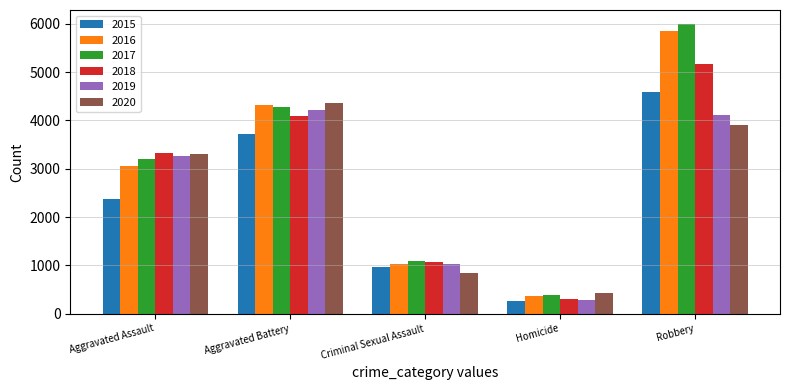

Reading left to right, transcribe all the data shown in this chart.

2015: 2378	3715	958	261	4583
2016: 3048	4317	1033	371	5849
2017: 3201	4279	1088	386	5986
2018: 3319	4091	1074	301	5172
2019: 3268	4219	1037	275	4116
2020: 3311	4350	839	424	3899